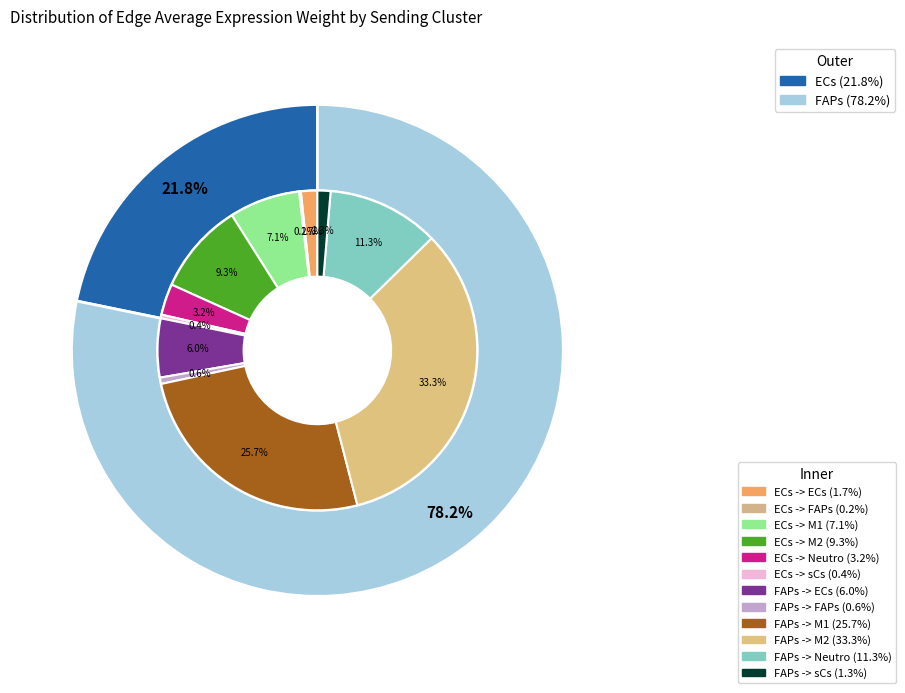

To the nearest percent, what is the difference between the FAPs and ECs slice percentages?

56%